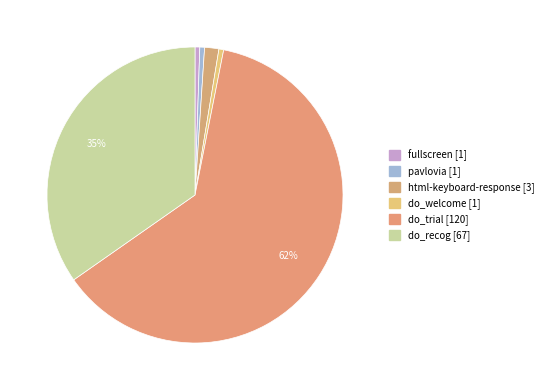

Is it true that html-keyboard-response is 2% of the pie?

True